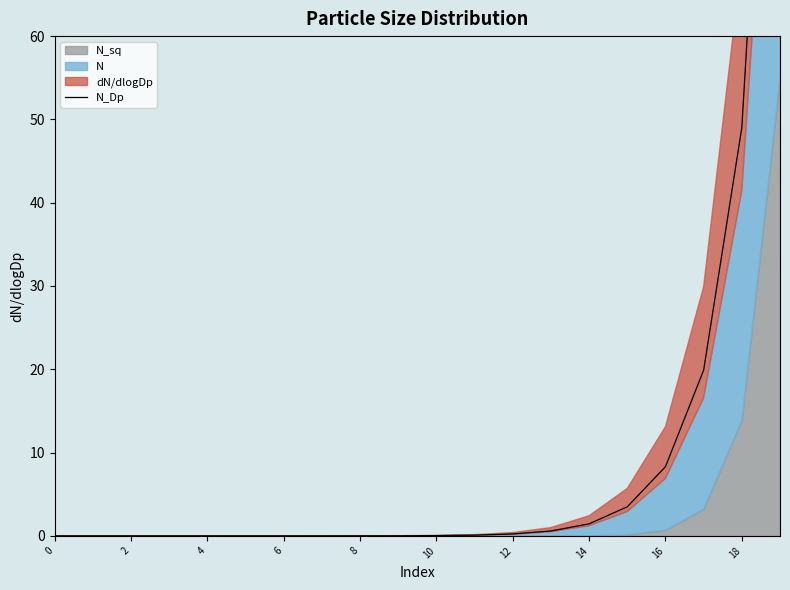

What is the value of the 12th point from the left?

0.1